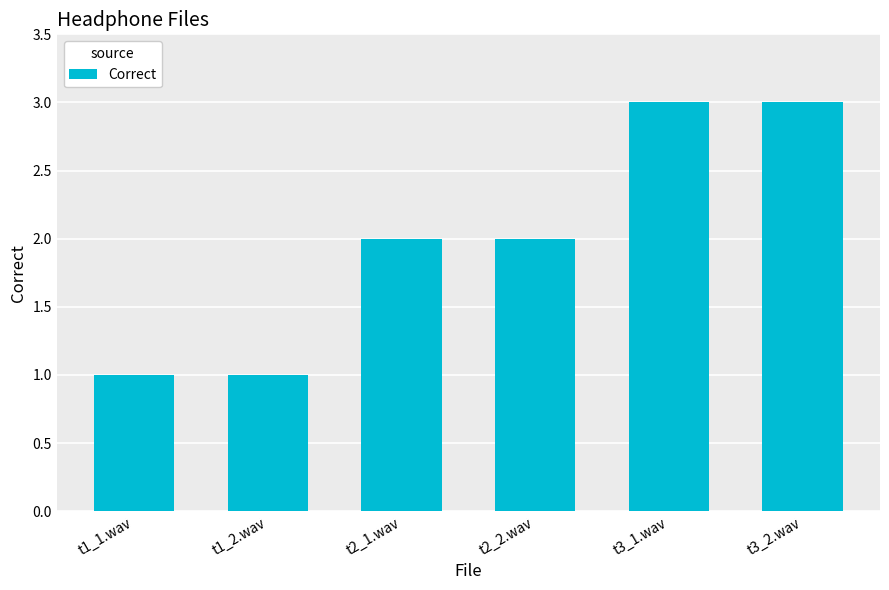

Is it true that the value at t3_1.wav is 5?

False